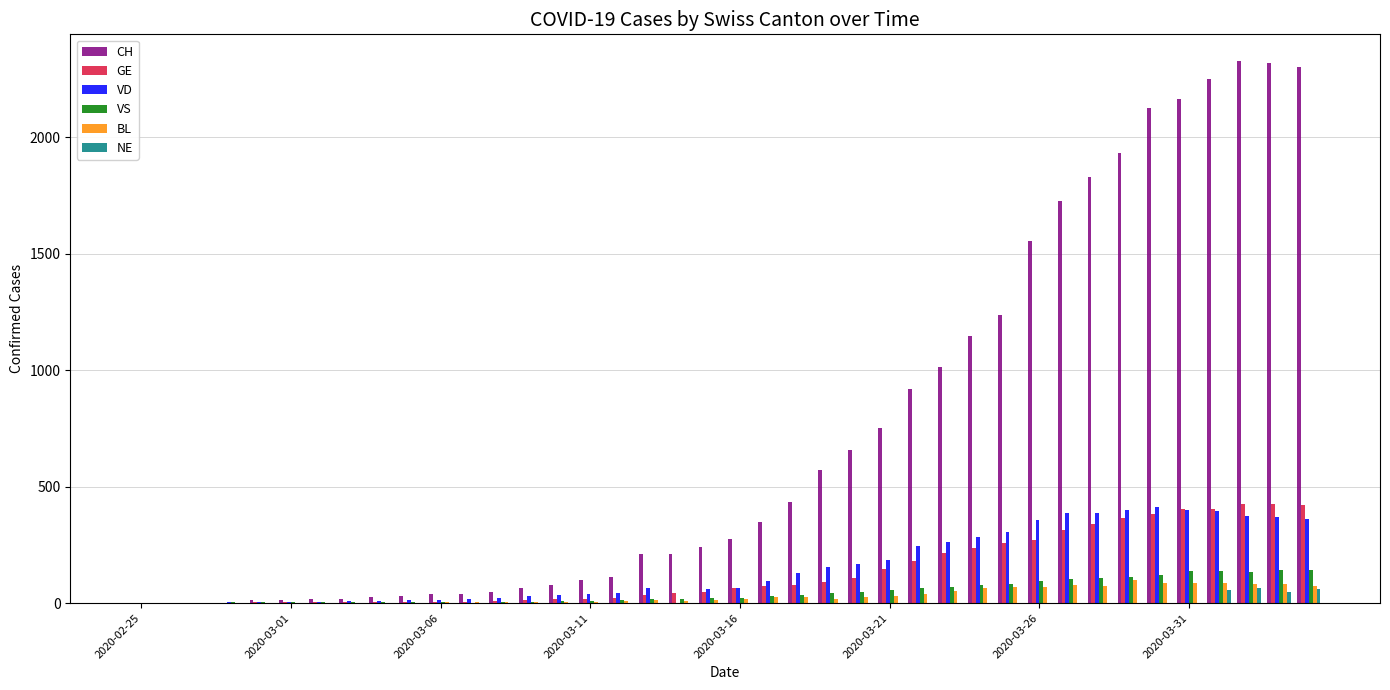

What is the greatest value displayed?

2326